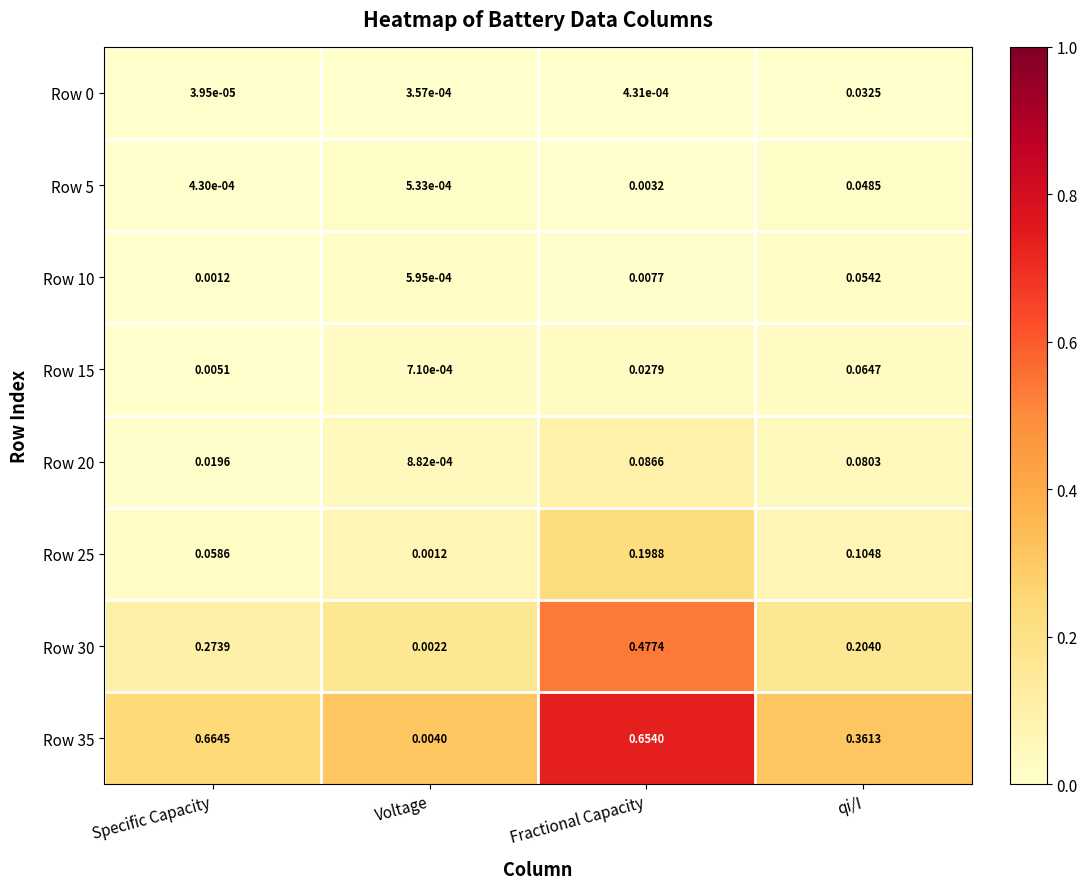

Which series has the largest total across all categories?

Row 35